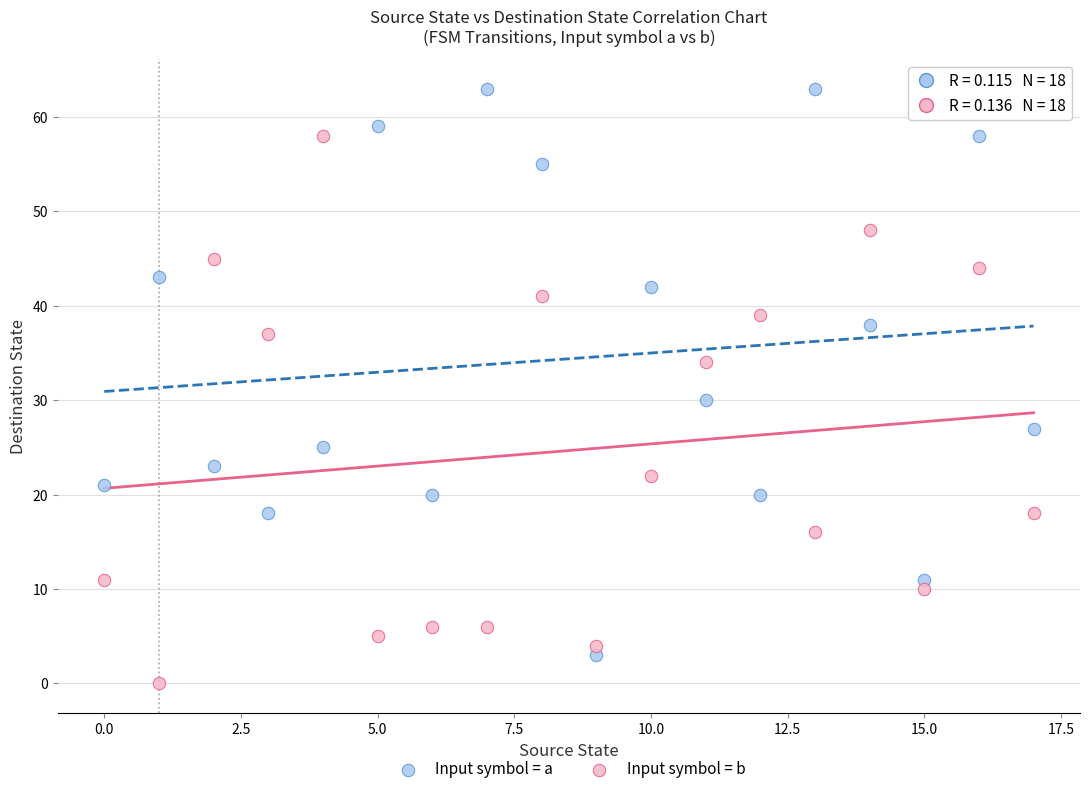

Which series contains the lowest Y value?

Input symbol = b